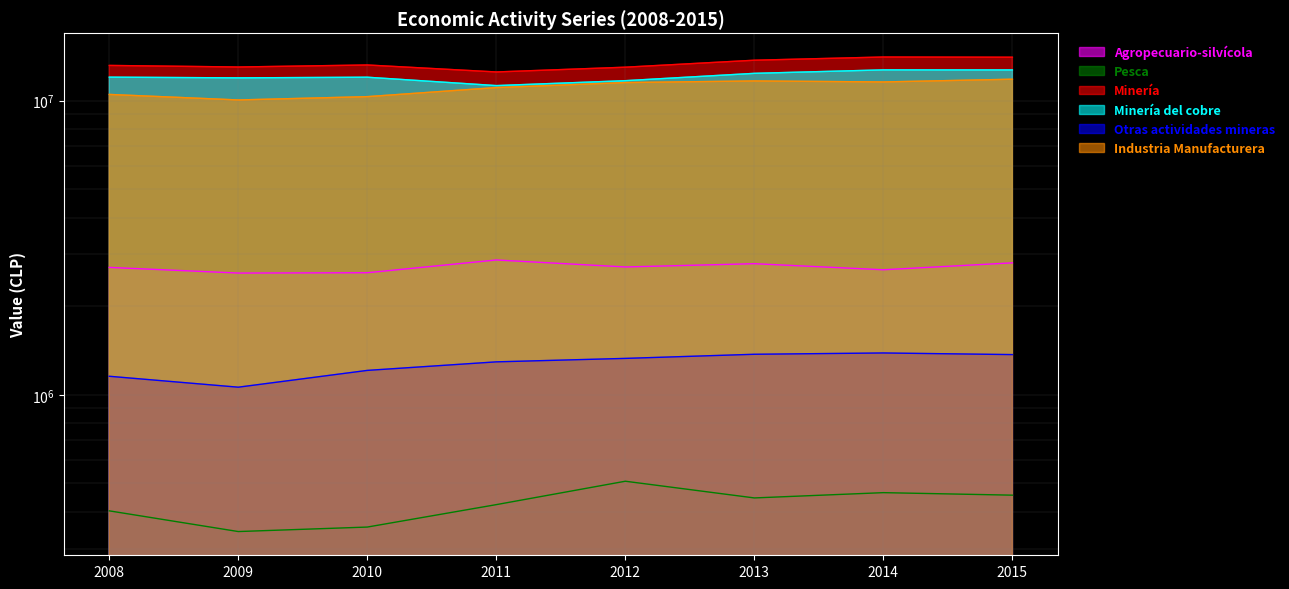

At which category is the sum across all series the highest?

2015